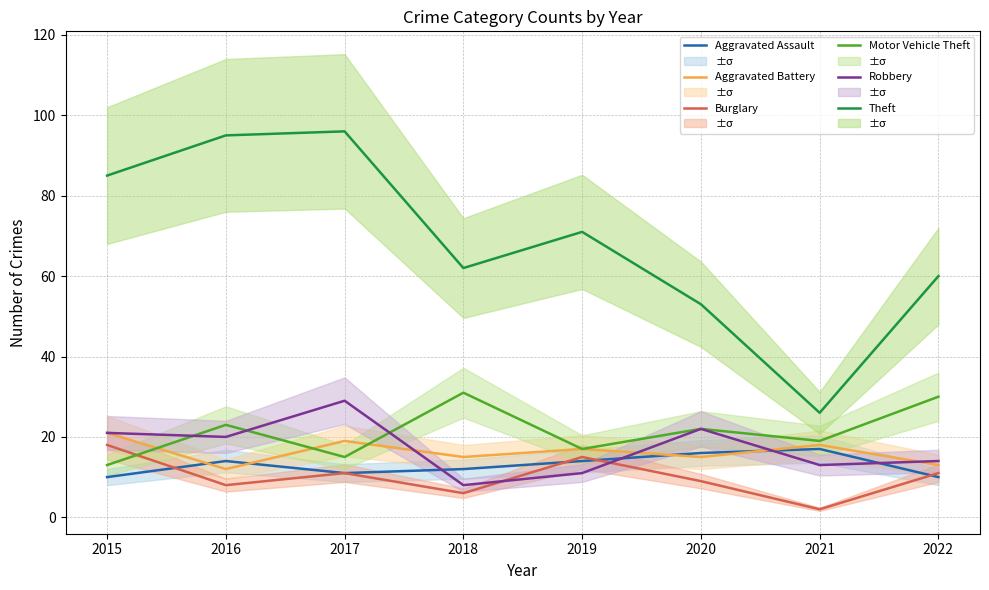

Does the chart display data point markers on the line(s)?

No